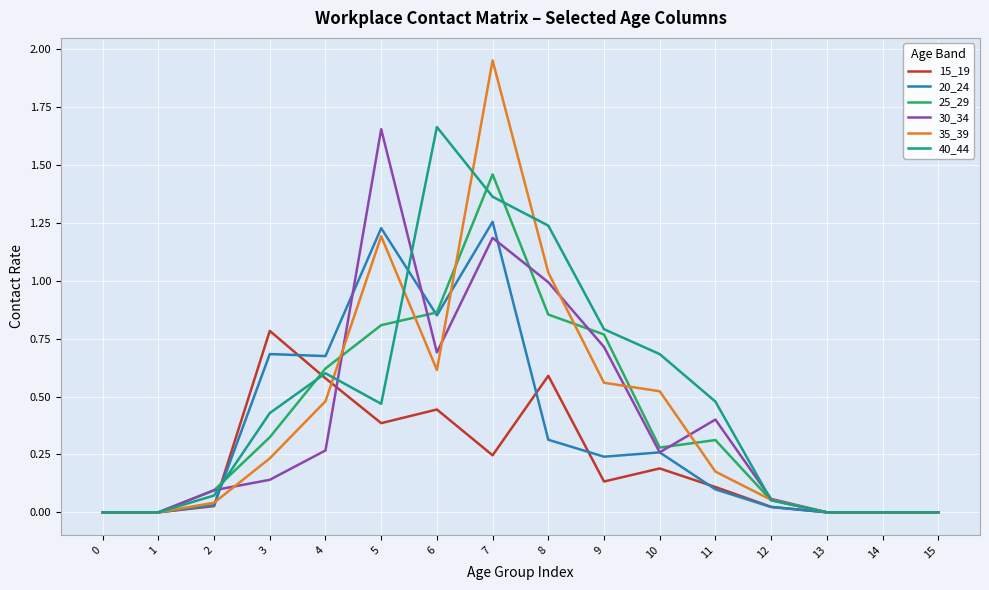

At which category is the sum across all series the highest?

7